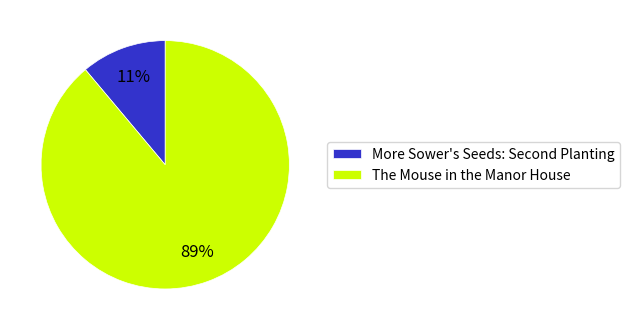

To the nearest percent, what portion does The Mouse in the Manor House represent?

89%